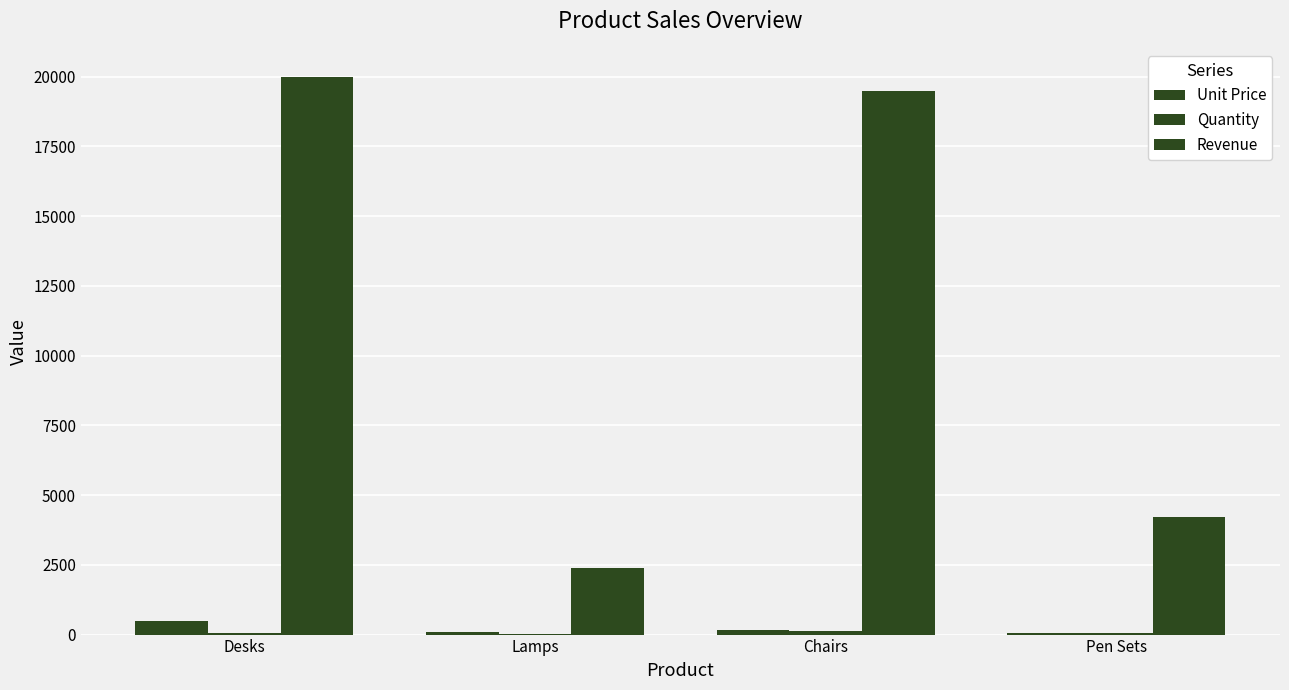

What is the value of the Quantity bar at the 1st from the left?

40